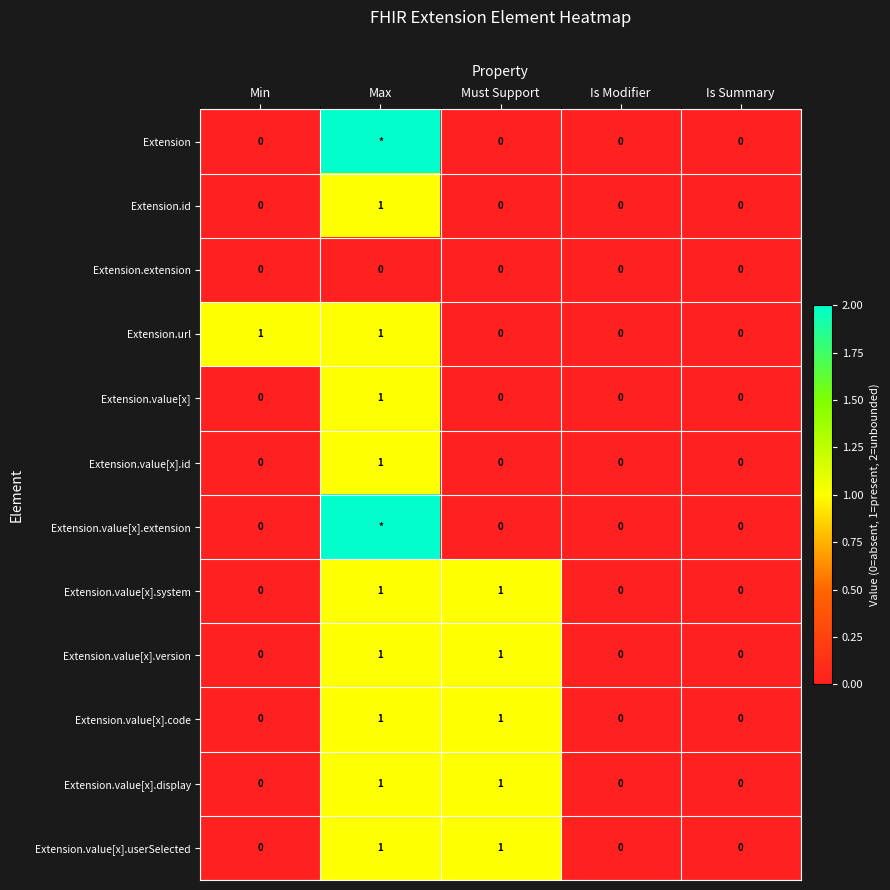

Is it true that Extension.value[x].userSelected equals 0 at Is Modifier?

True